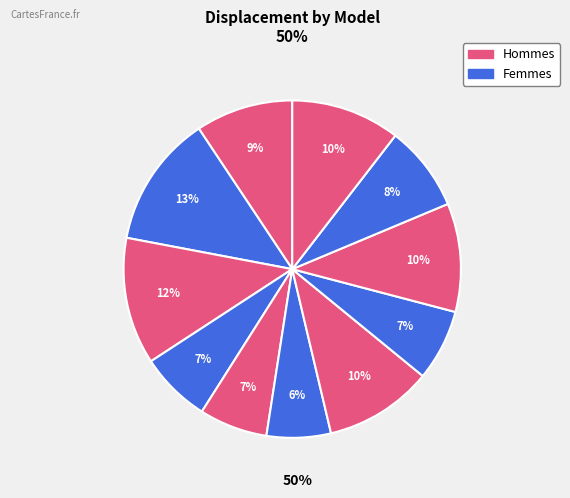

How many slices are in this pie chart?

11